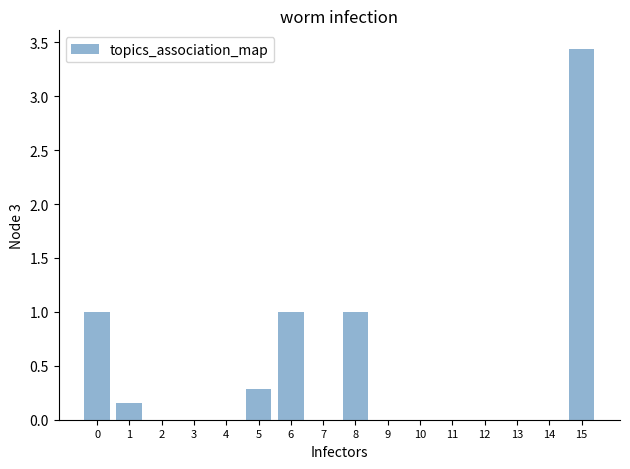

What is the sum of all values?

6.9